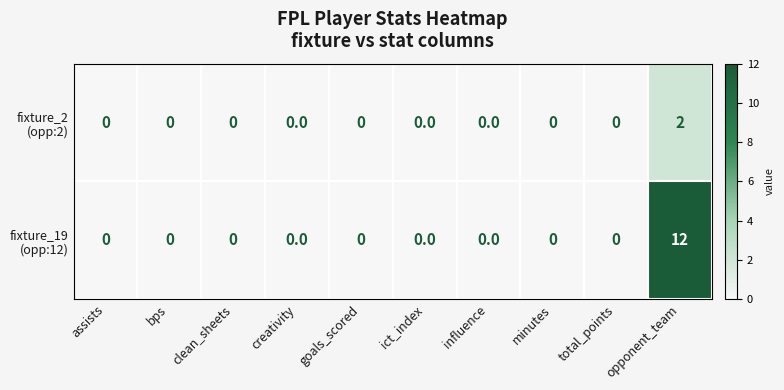

At which category is the sum across all series the highest?

opponent_team